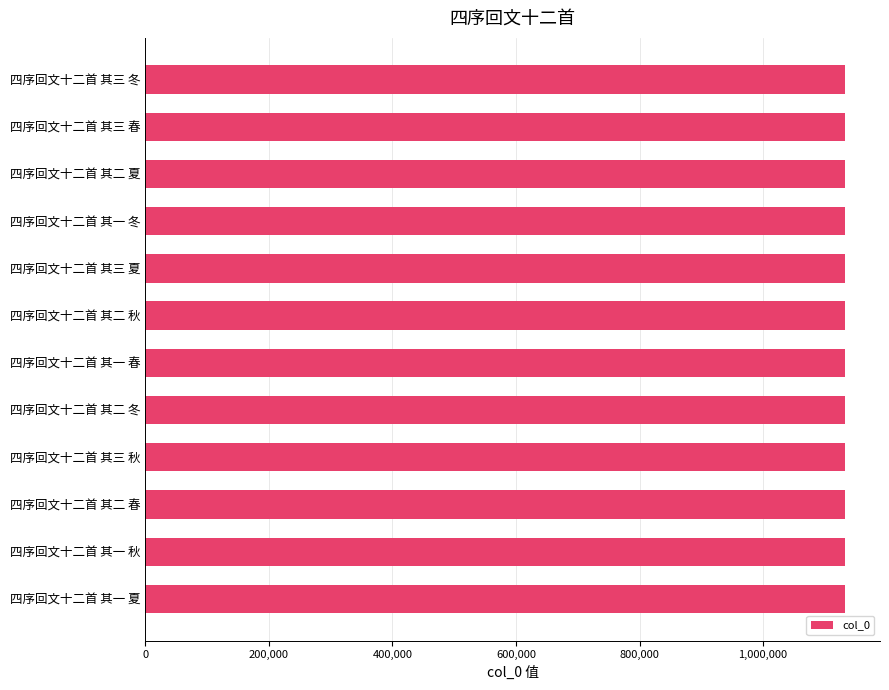

What is the sum of the values at 四序回文十二首 其一 夏 and 四序回文十二首 其一 秋?

2265139